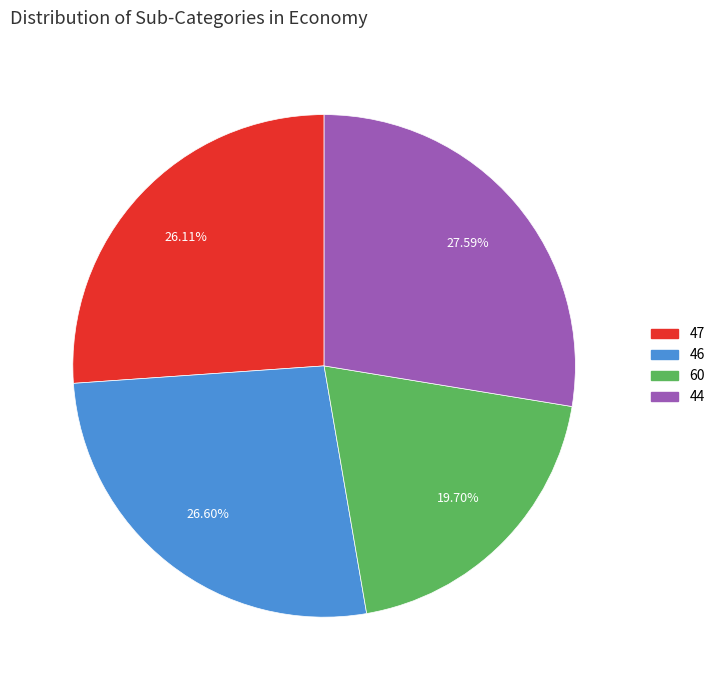

Does 47 represent more than half of the total?

No